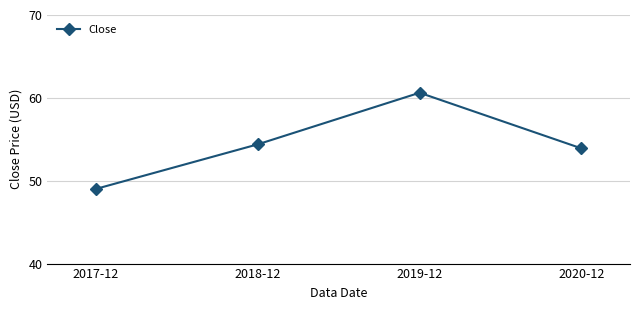

What is the value of the 2nd point from the left?

54.4